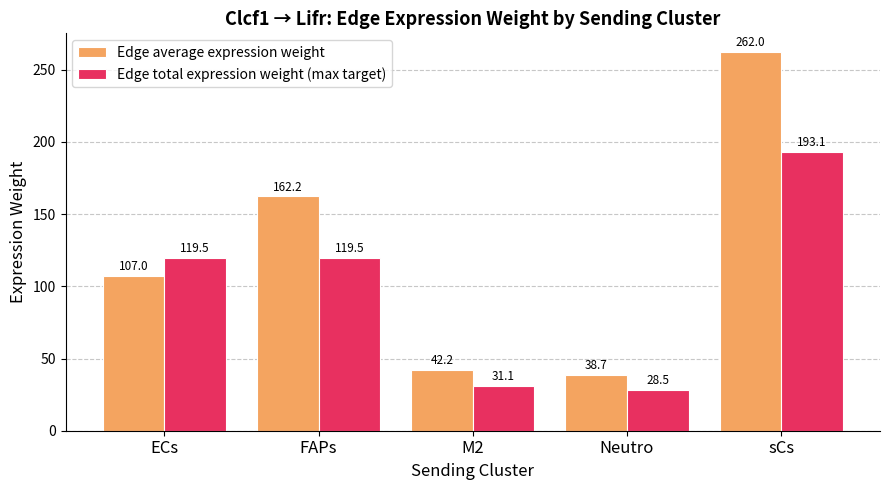

What is the difference between the Edge average expression weight values at ECs and FAPs?

55.3